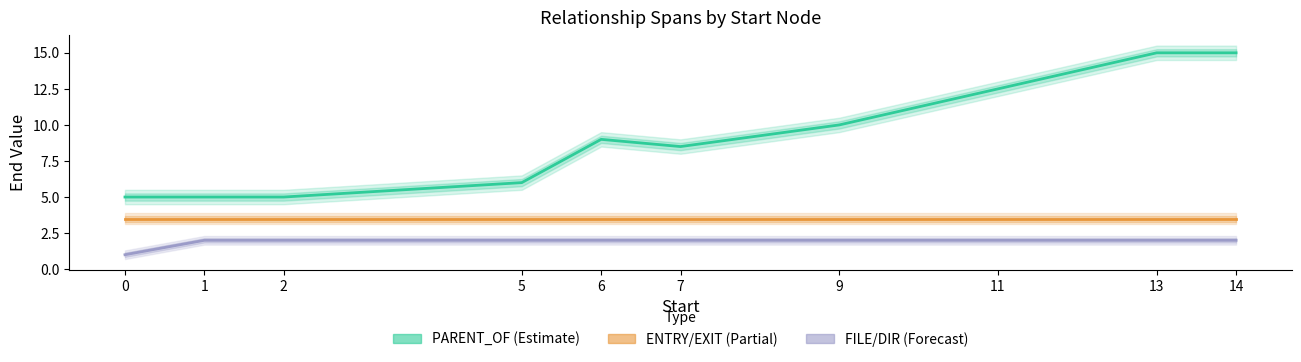

Is this an area chart (filled region under the line)?

No